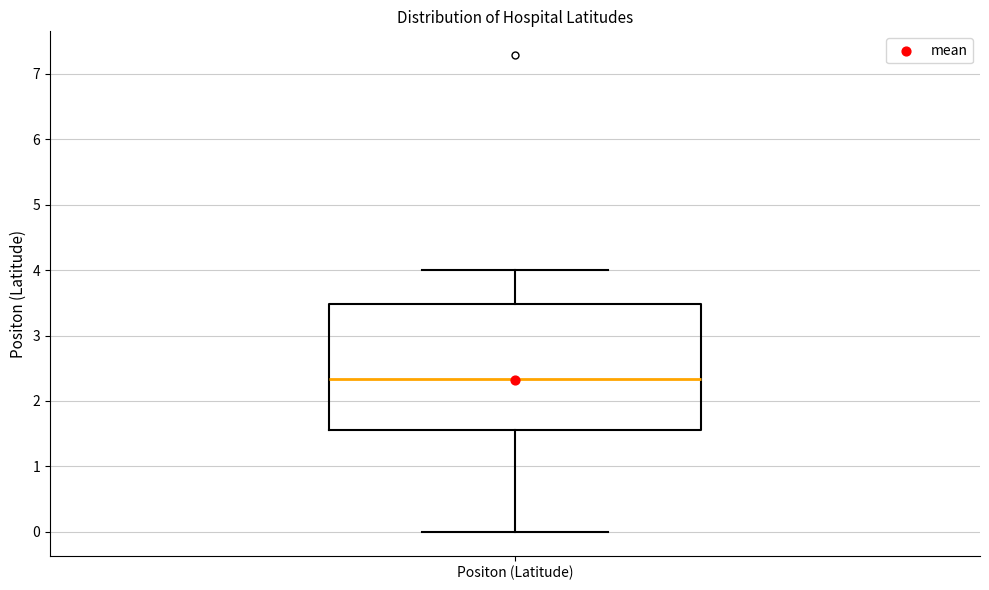

Where is the lower edge of the box for Positon (Latitude) on the y-axis? The values are not printed on the chart, so give them approximately, as read against the axis.

1.6